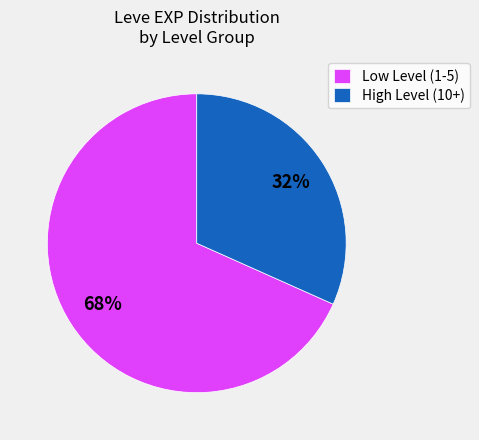

Which has a higher value, Low Level (1-5) or High Level (10+)?

Low Level (1-5)